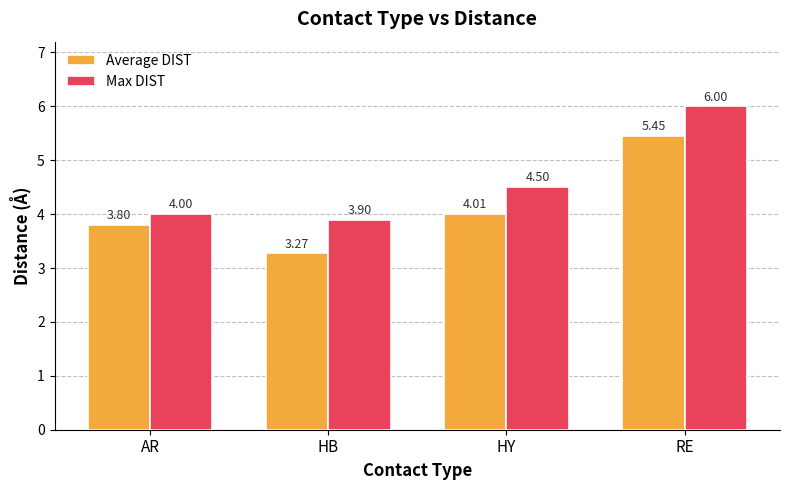

What is the difference between the Max DIST values at AR and RE?

2.0